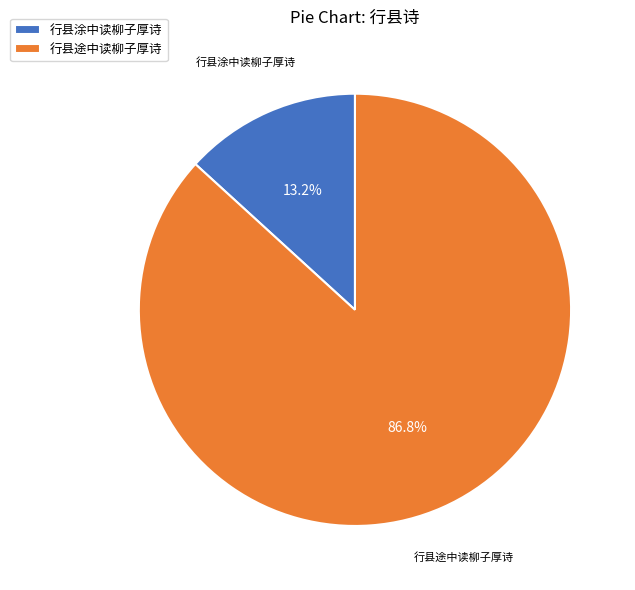

Which slice represents more than half of the pie?

行县途中读柳子厚诗